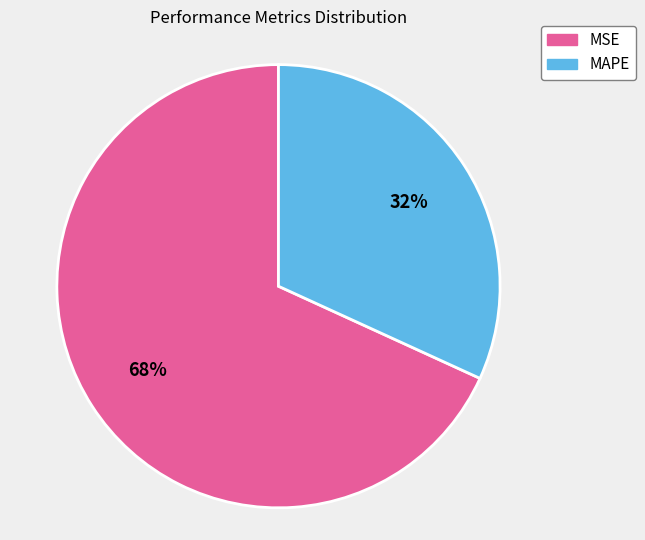

How many segments does this pie chart have?

2